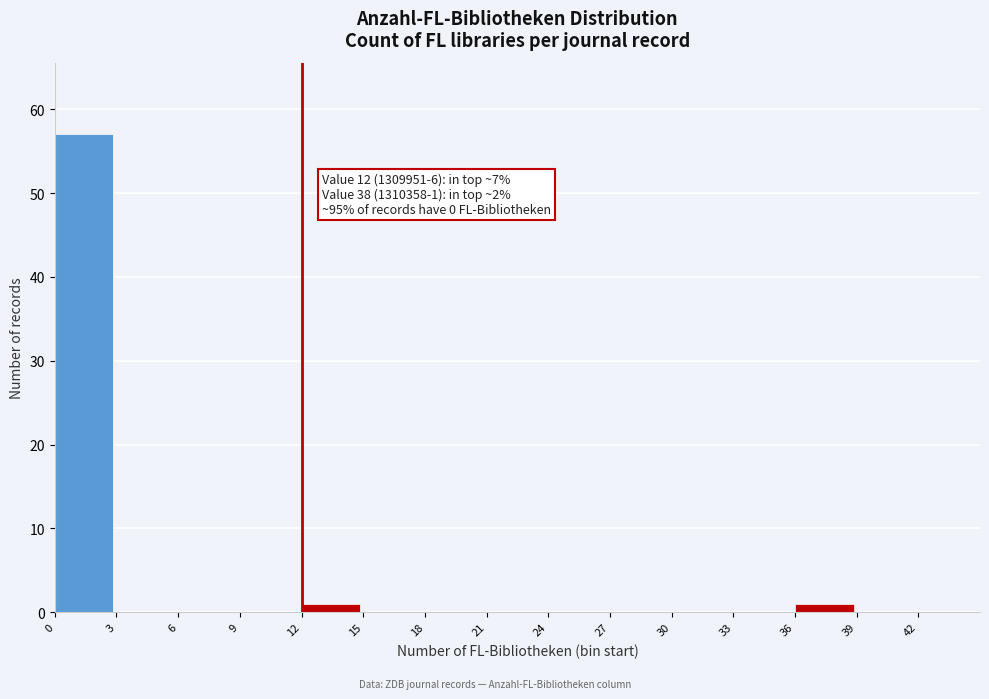

Which range on the x-axis has the tallest bar?

0 to 3